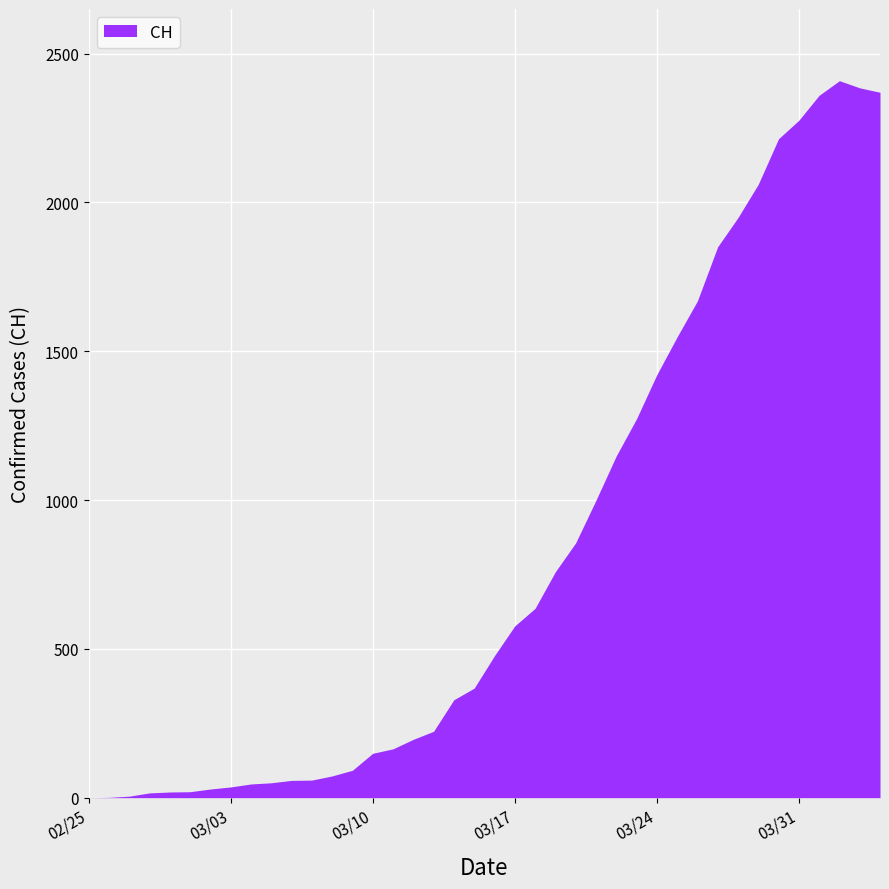

Reading right to left, list all the values displayed in this chart.

2020-04-04=2370	2020-04-03=2385	2020-04-02=2409	2020-04-01=2360	2020-03-31=2276	2020-03-30=2214	2020-03-29=2061	2020-03-28=1949	2020-03-27=1851	2020-03-26=1669	2020-03-25=1548	2020-03-24=1421	2020-03-23=1273	2020-03-22=1148	2020-03-21=999	2020-03-20=856	2020-03-19=759	2020-03-18=636	2020-03-17=577	2020-03-16=477	2020-03-15=368	2020-03-14=329	2020-03-13=223	2020-03-12=196	2020-03-11=164	2020-03-10=149	2020-03-09=92	2020-03-08=73	2020-03-07=59	2020-03-06=58	2020-03-05=50	2020-03-04=46	2020-03-03=36	2020-03-02=29	2020-03-01=20	2020-02-29=19	2020-02-28=16	2020-02-27=5	2020-02-26=1	2020-02-25=0